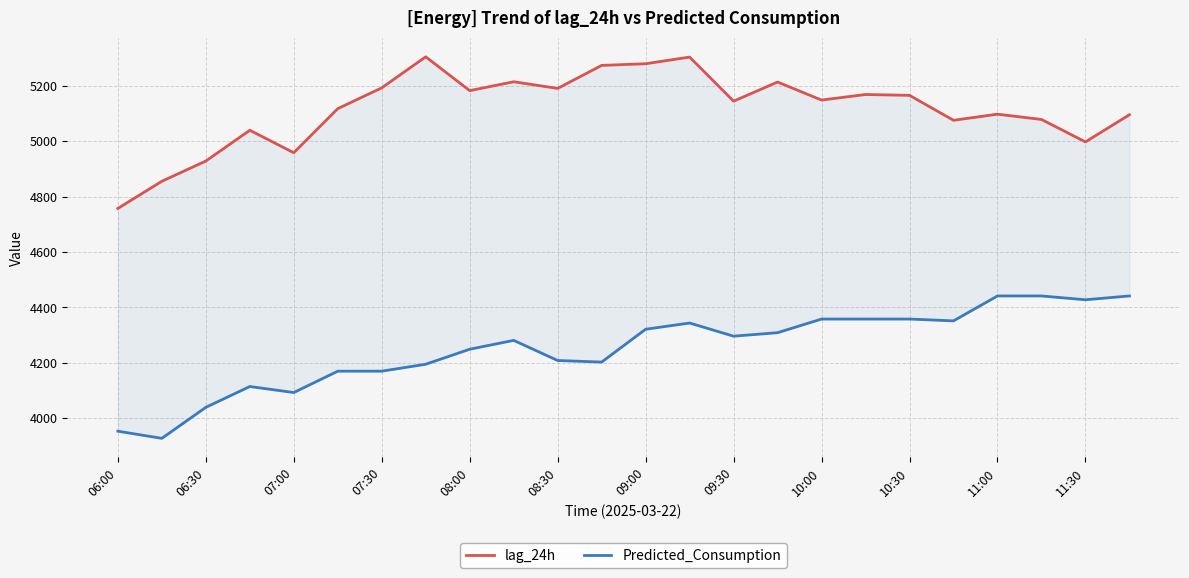

Rank the series at 10:30 from lowest to highest value.

Predicted_Consumption, lag_24h